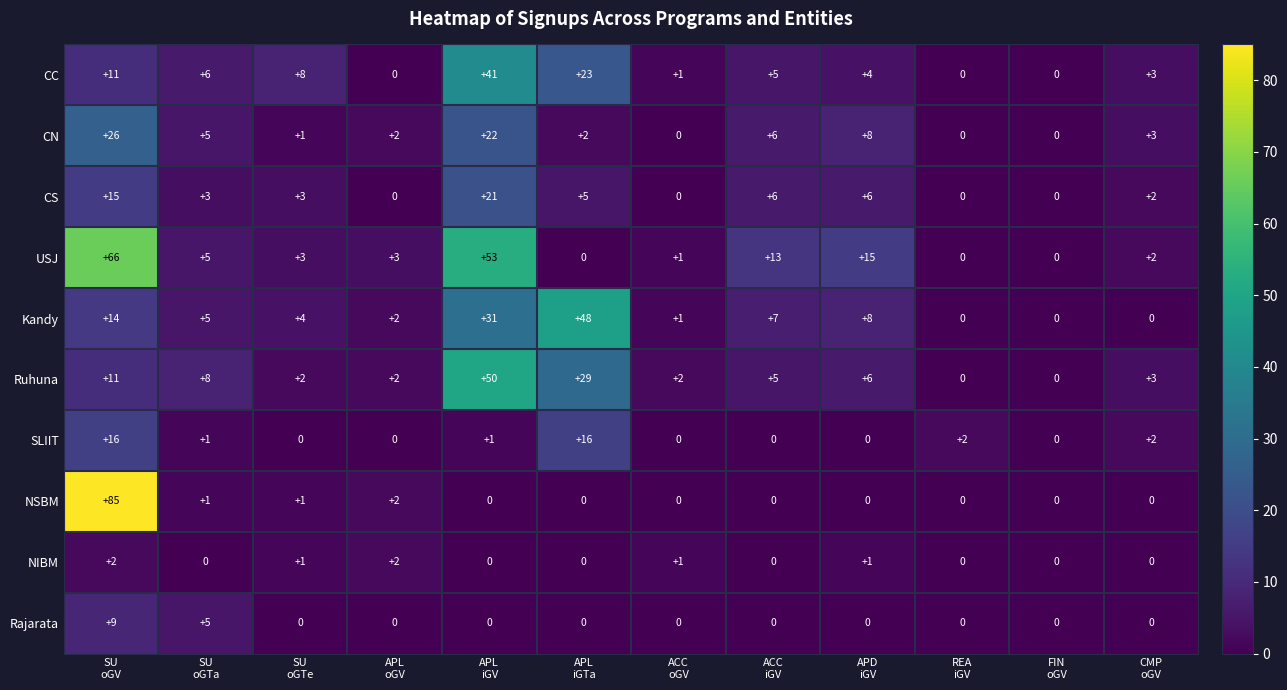

Count the NIBM values in the range 0 to 1.

10